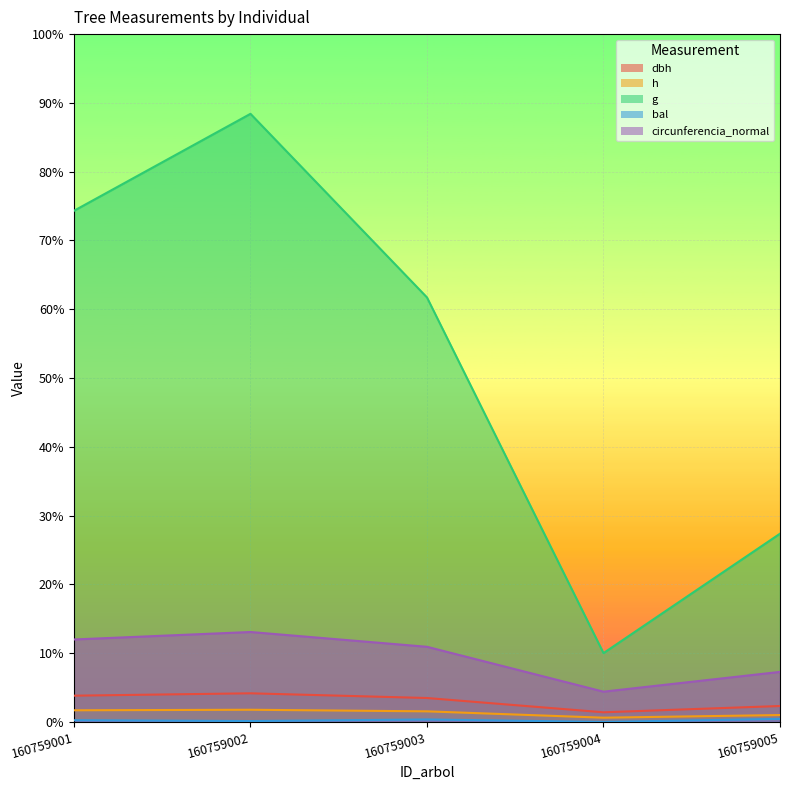

The dbh series shows 8.9 at 160759001. True or false?

False